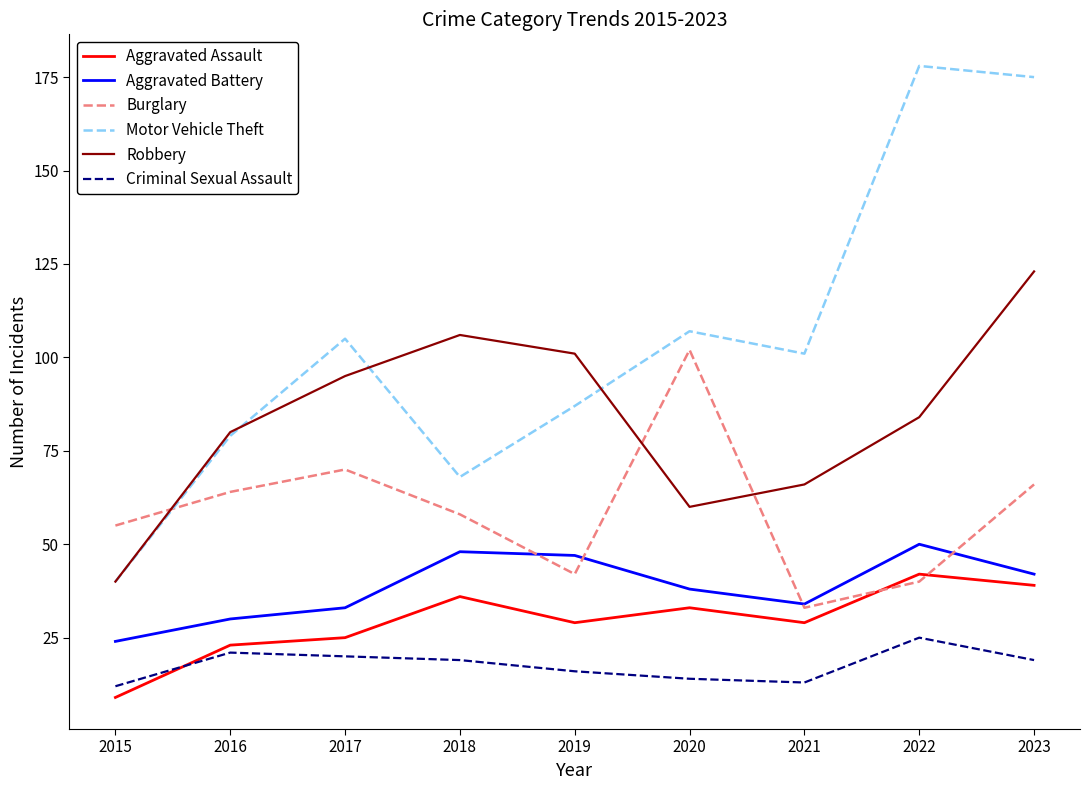

What are all the series names shown in the legend?

Aggravated Assault, Aggravated Battery, Burglary, Motor Vehicle Theft, Robbery, Criminal Sexual Assault